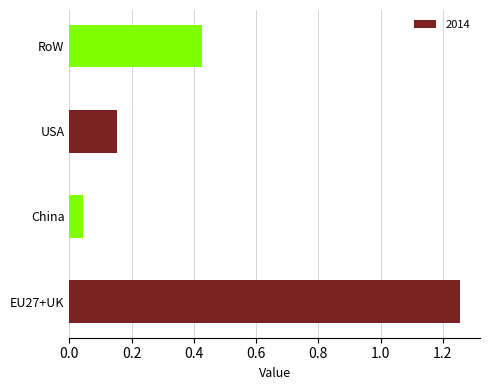

What is the sum of all values?

1.9